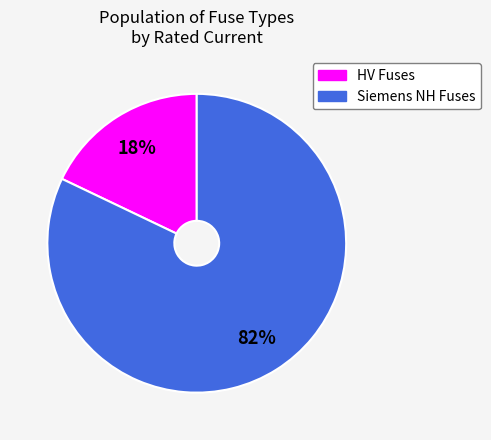

Does any single category account for the majority?

Yes